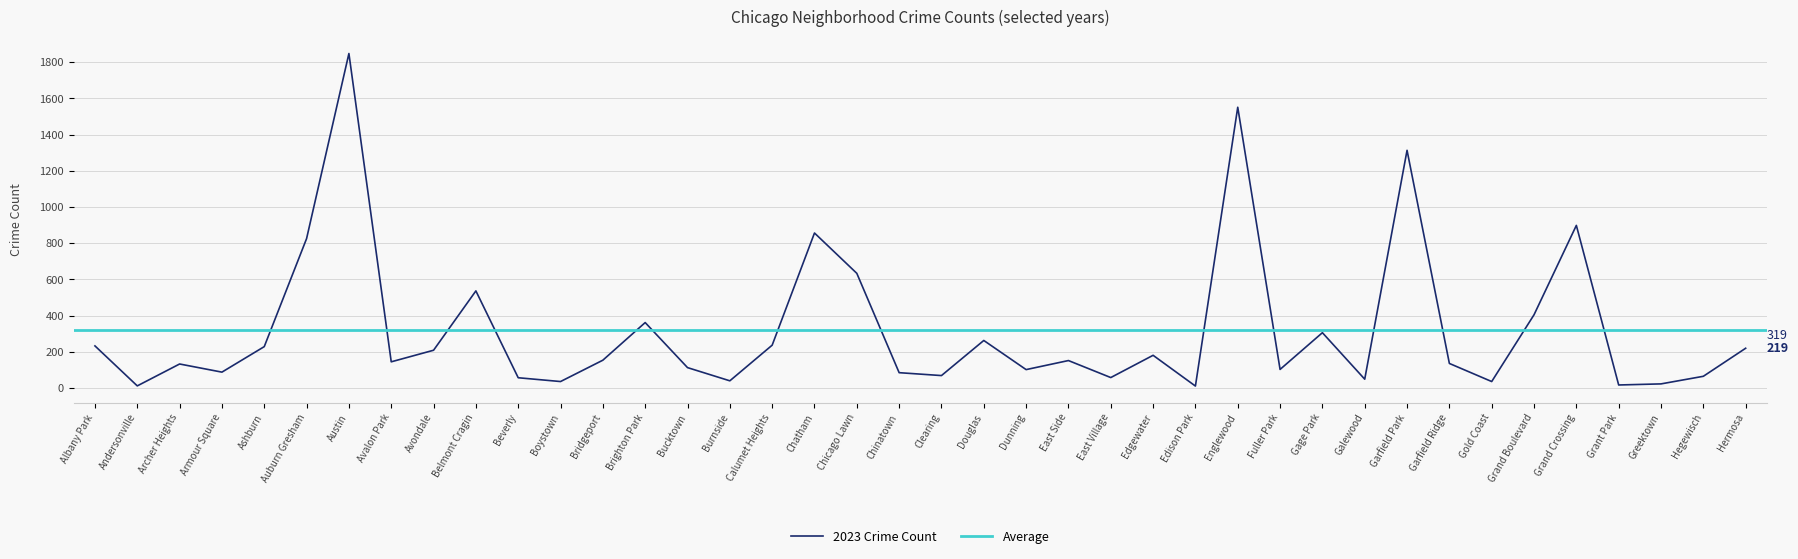

Where is 2023 Crime Count nearest to the value 929?

Grand Crossing